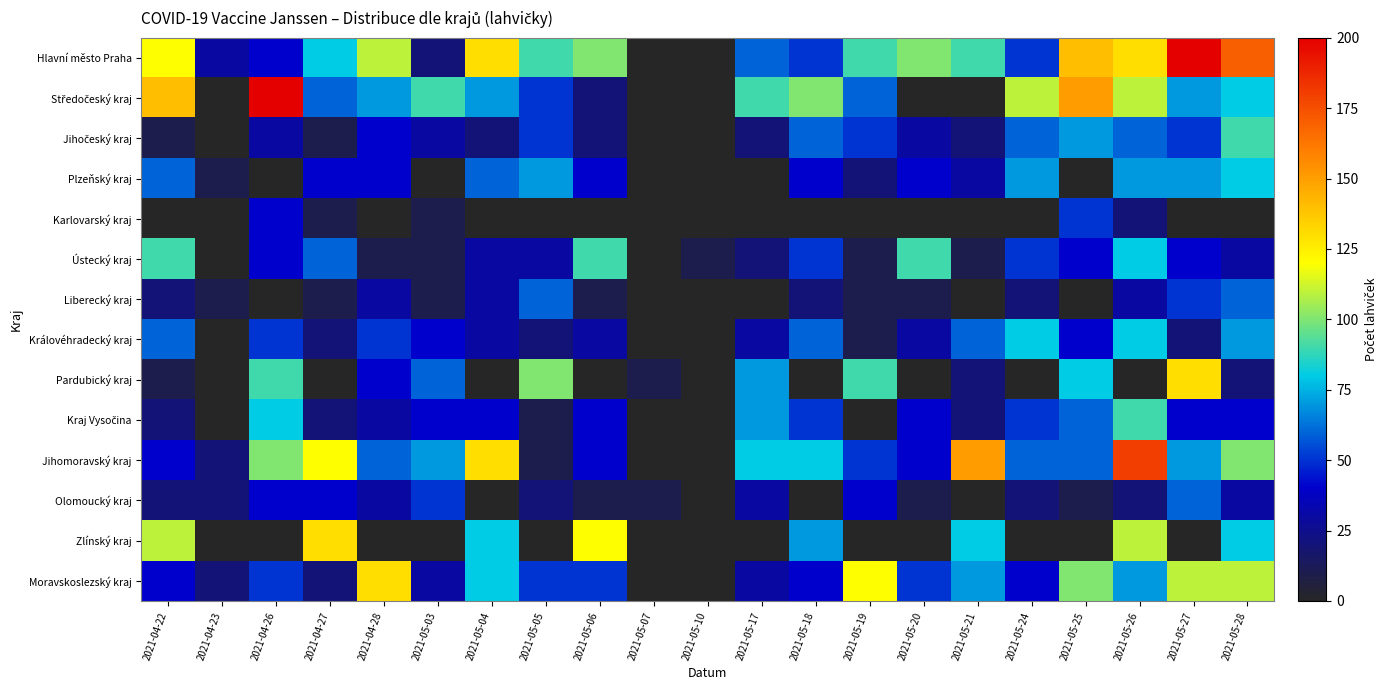

How many distinct data groups are displayed?

14